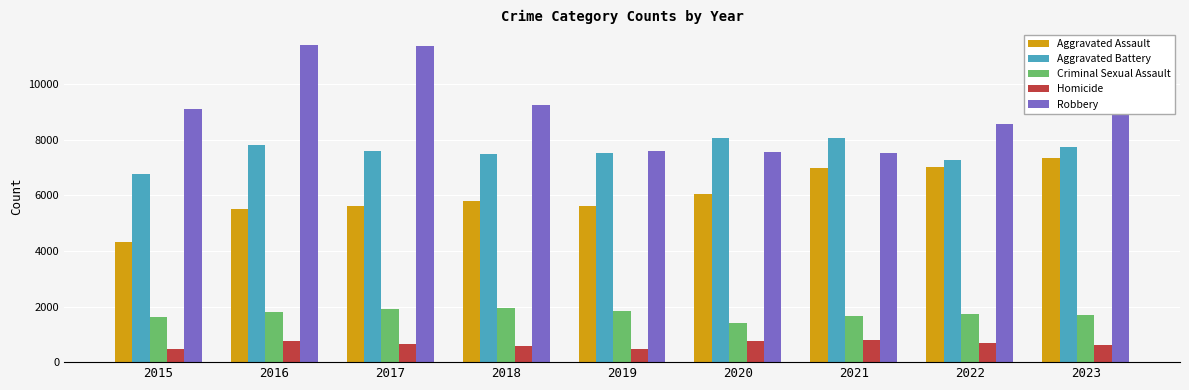

At how many categories does at least one series exceed 4380?

9